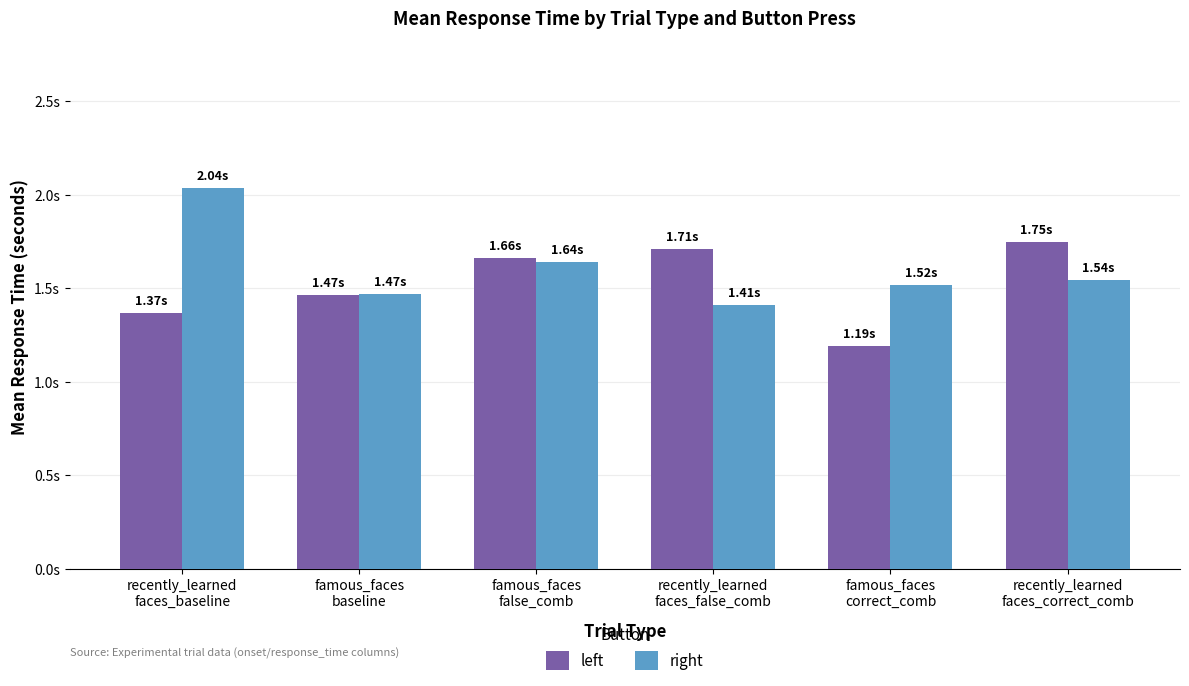

Is it true that left equals 1.4 at recently_learned
faces_baseline?

True